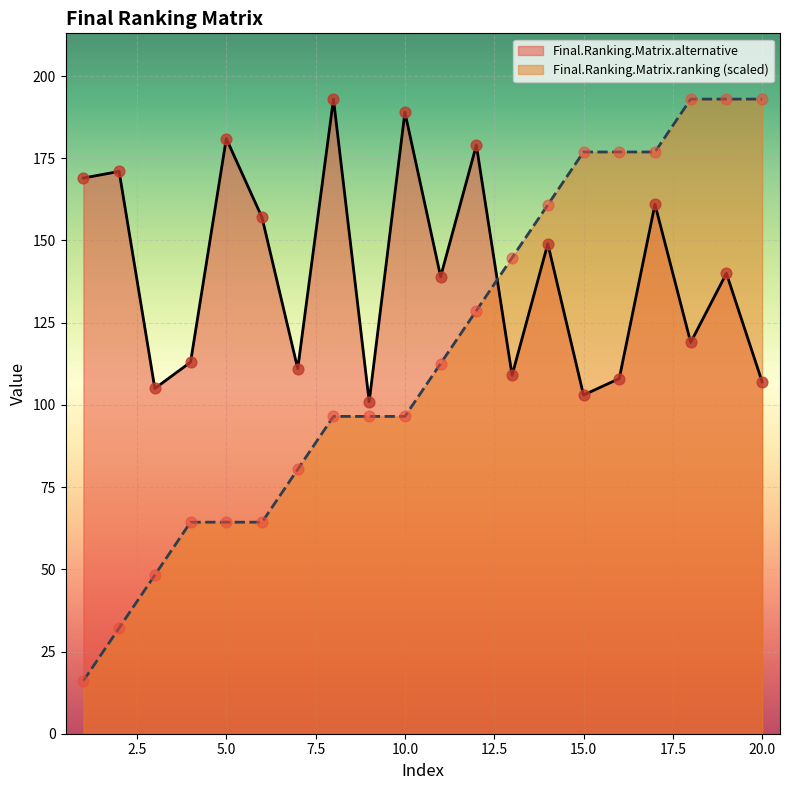

Which series has the largest total across all categories?

Final.Ranking.Matrix.alternative